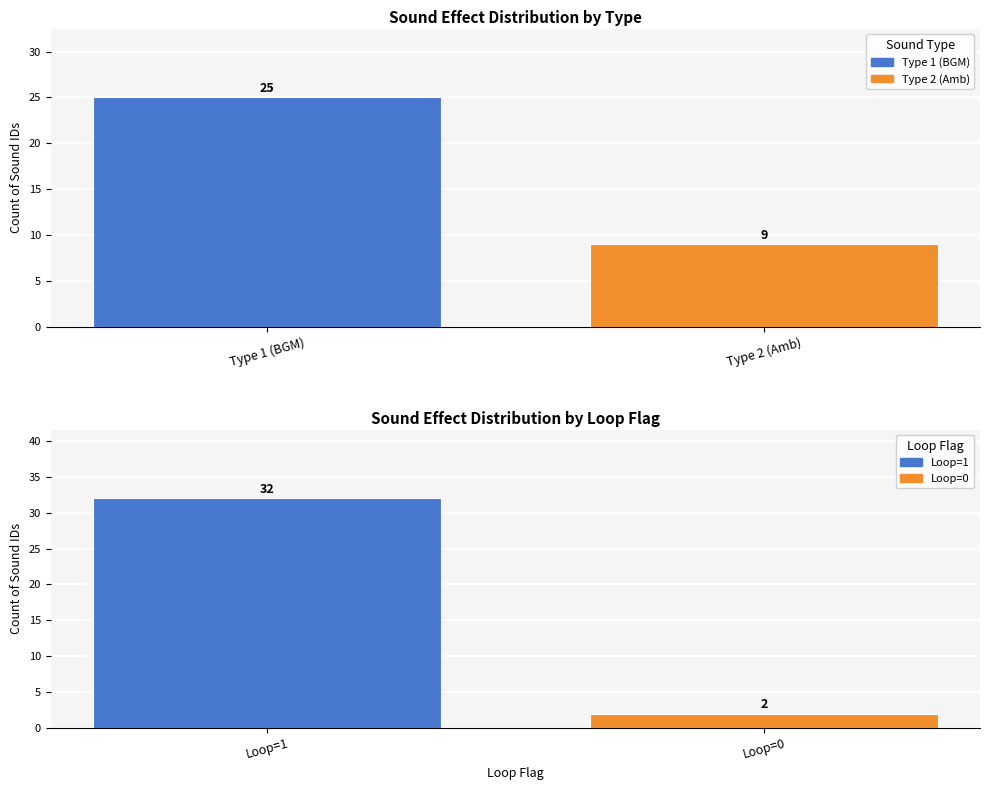

How many values in Amb (Type=2) are above zero?

9